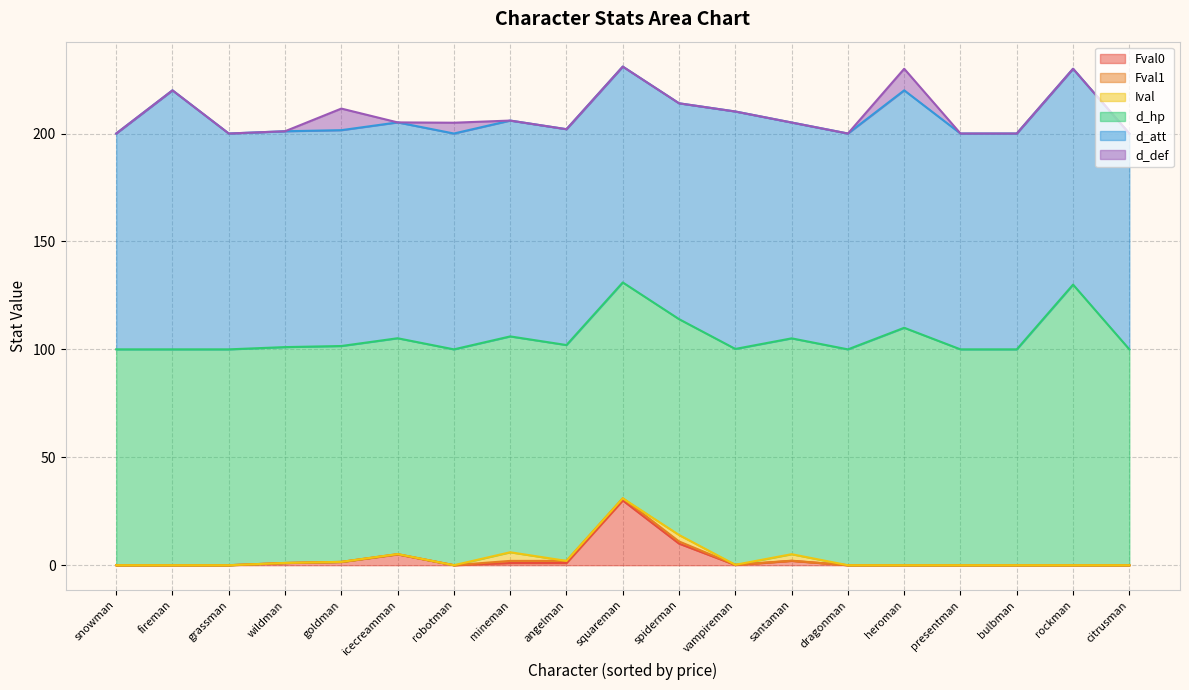

What is the minimum value for d_att?

100.0